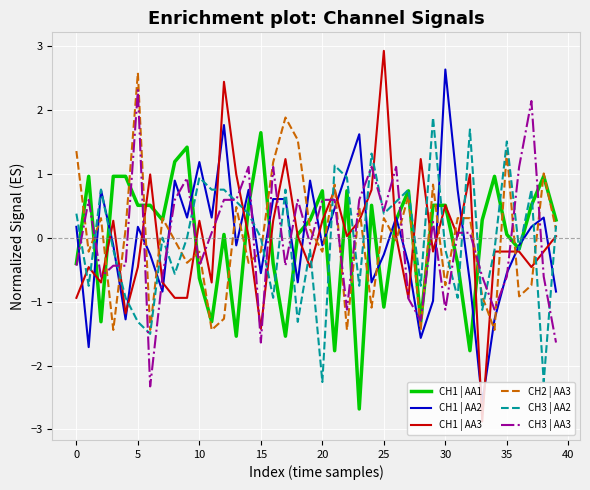

What is the highest value of the CH2 | AA3 series?

2.6